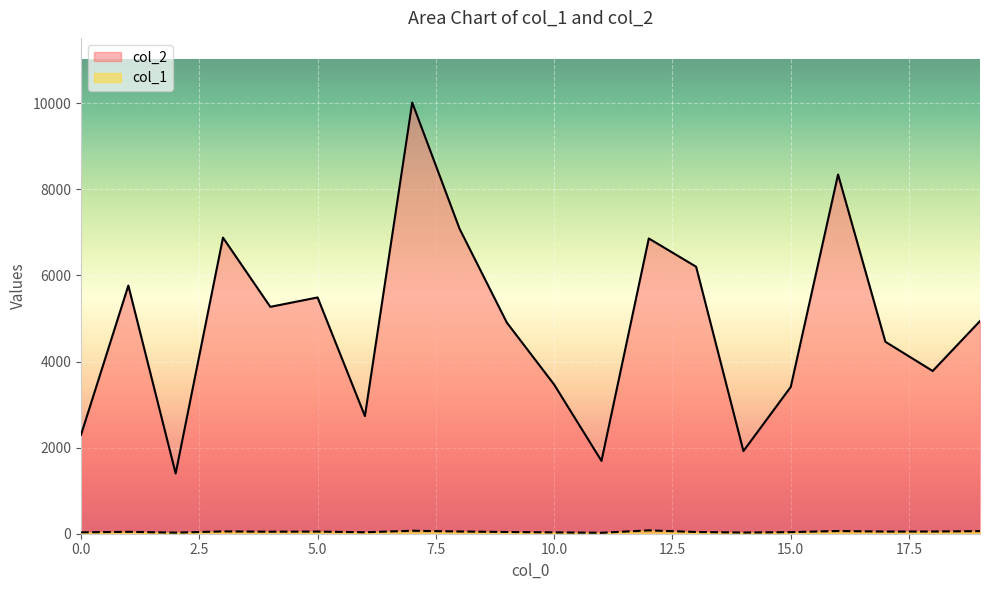

Rank the categories by col_2 value from lowest to highest.

2, 11, 14, 0, 6, 15, 10, 18, 17, 9, 19, 4, 5, 1, 13, 12, 3, 8, 16, 7